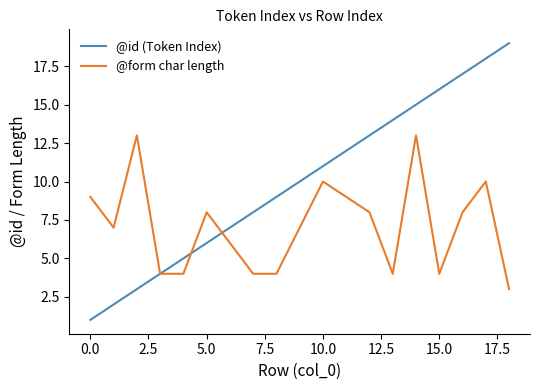

What is the difference between the maximum and second lowest values in the @id (Token Index) series?

17